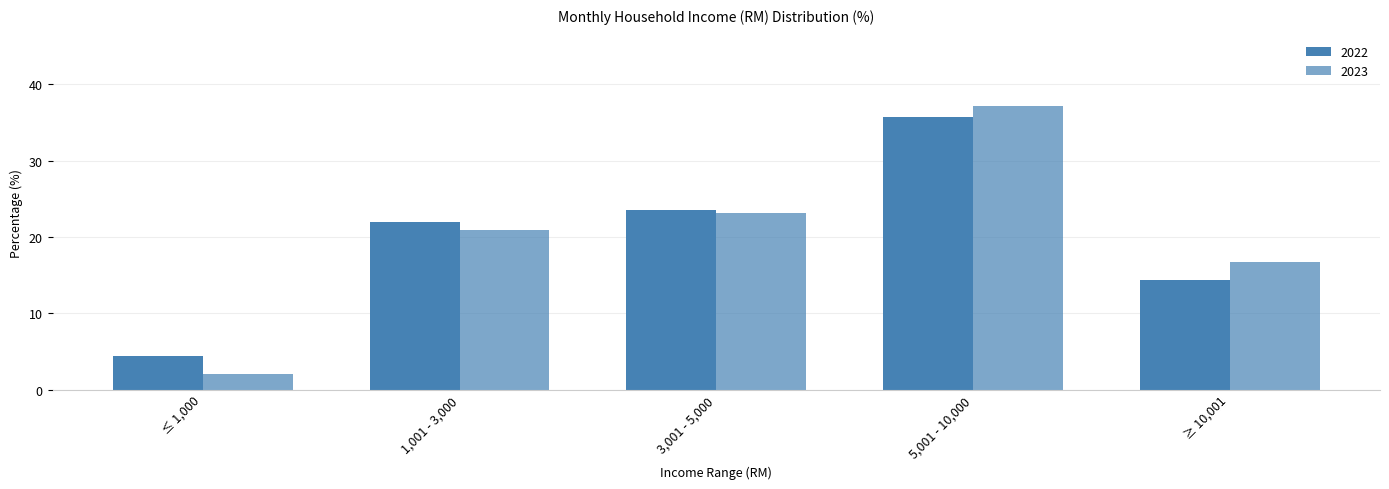

Does the chart contain any negative values?

No